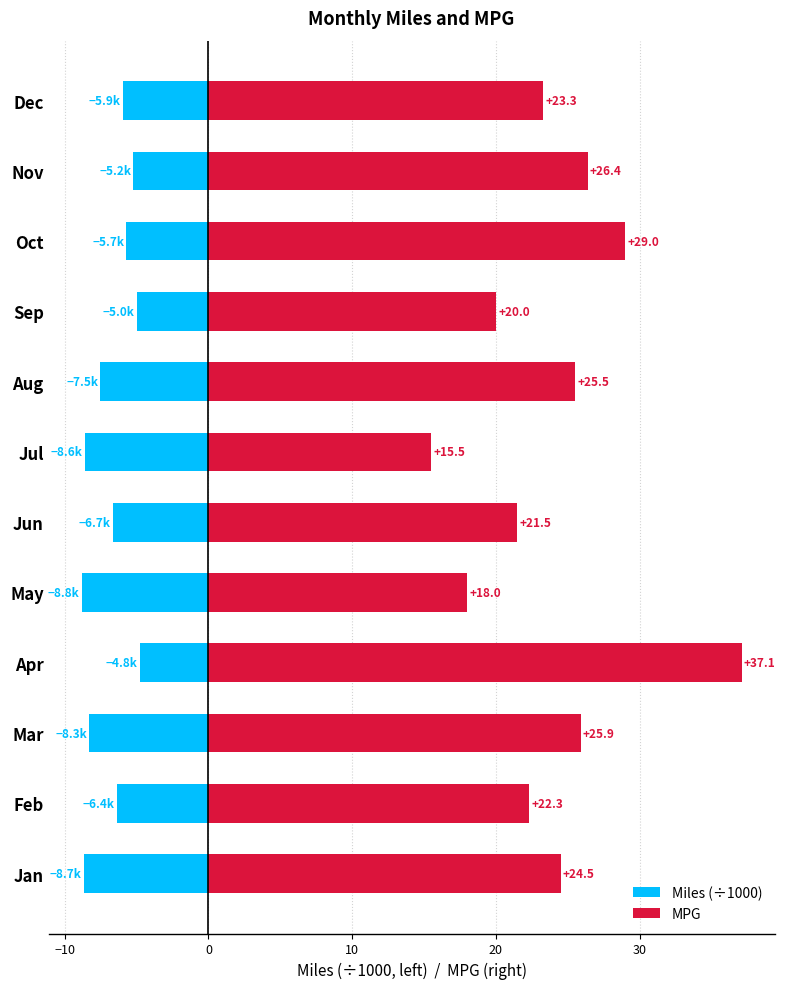

What is the difference between the maximum and minimum values in the Miles (÷1000) series?

4.0